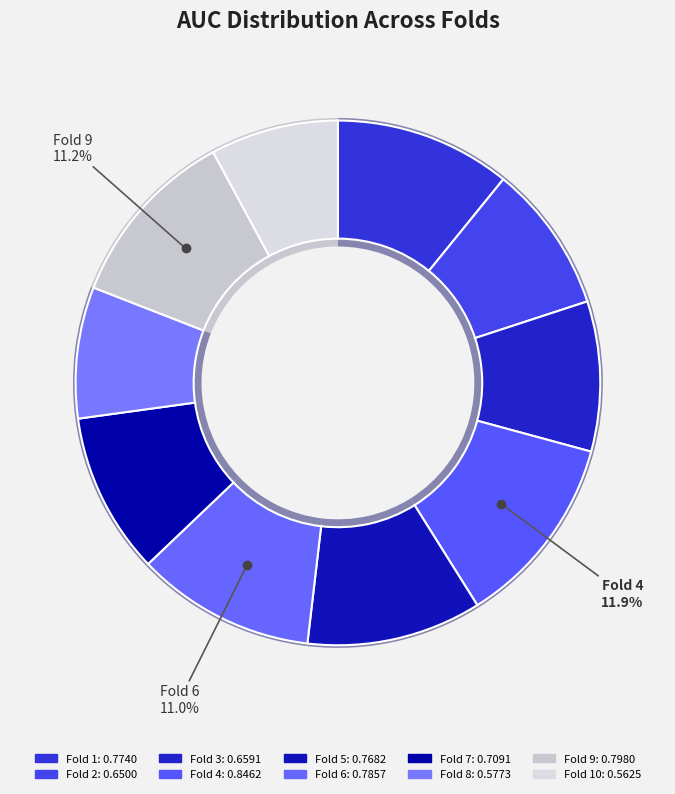

Count the number of slices in the pie.

10